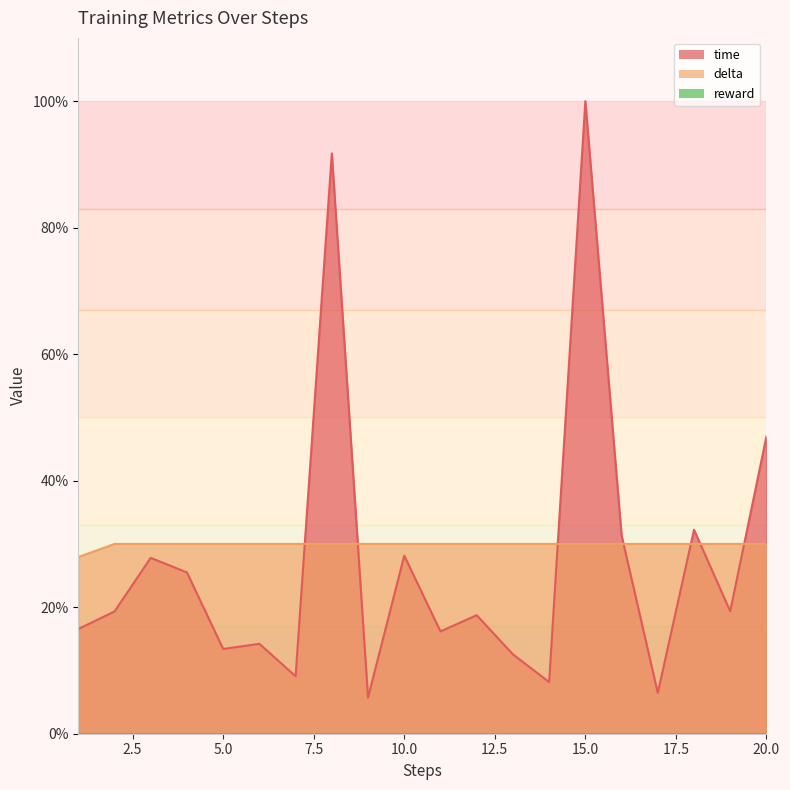

At which category is the sum across all series the highest?

15.0